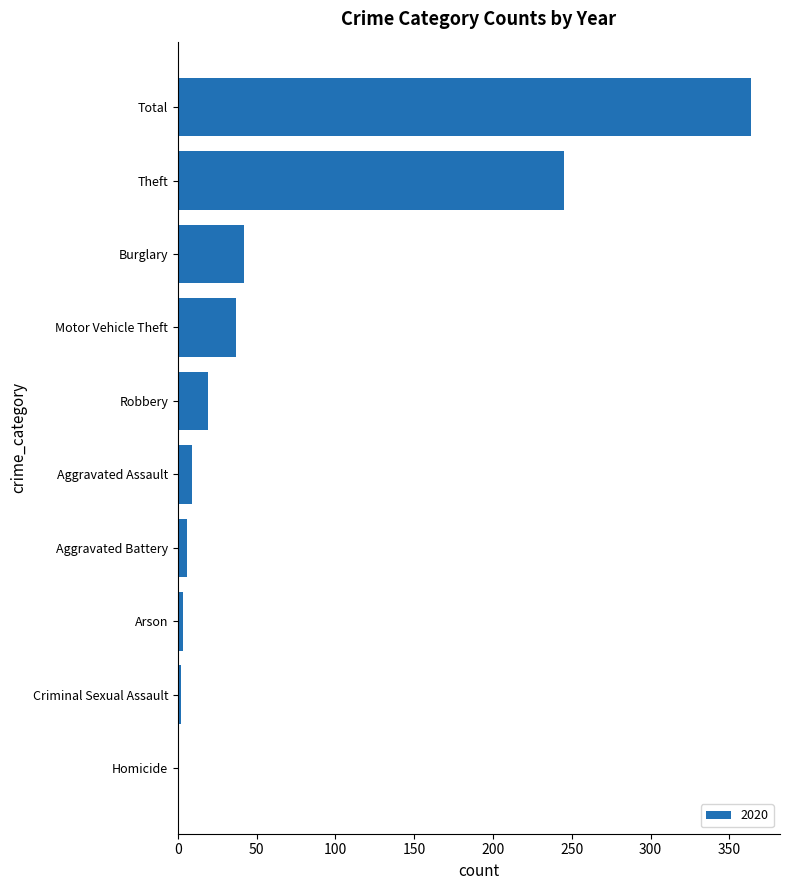

Which label corresponds to the largest value in the chart?

Total